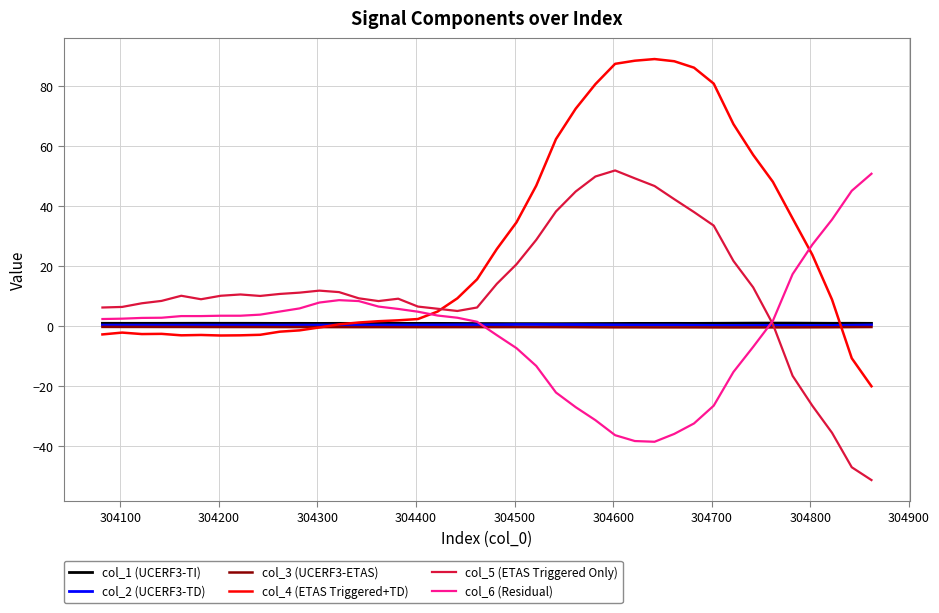

Which series has the largest total across all categories?

col_4 (ETAS Triggered+TD)